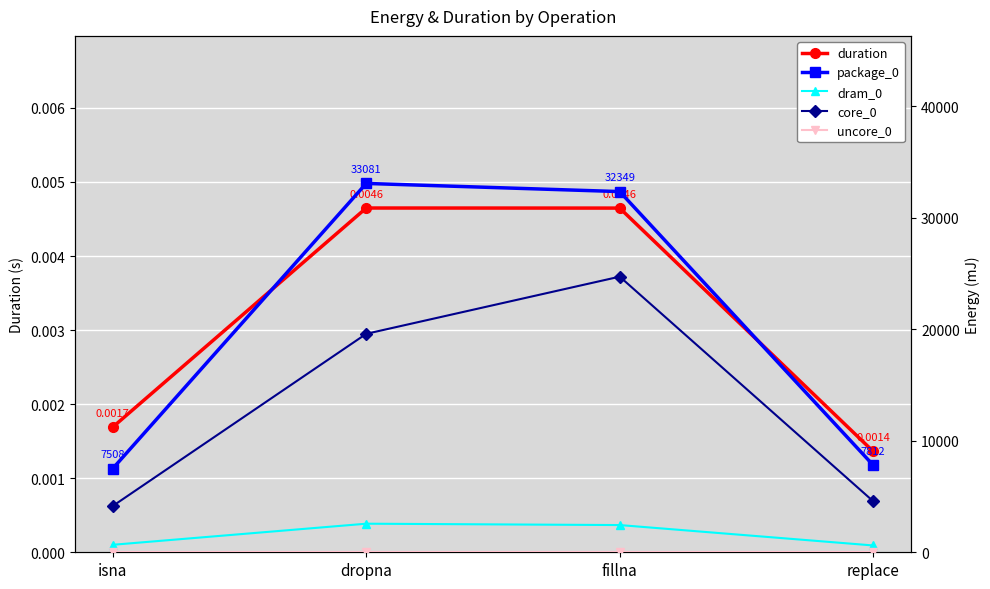

Which category has the highest value in the dram_0 series?

dropna